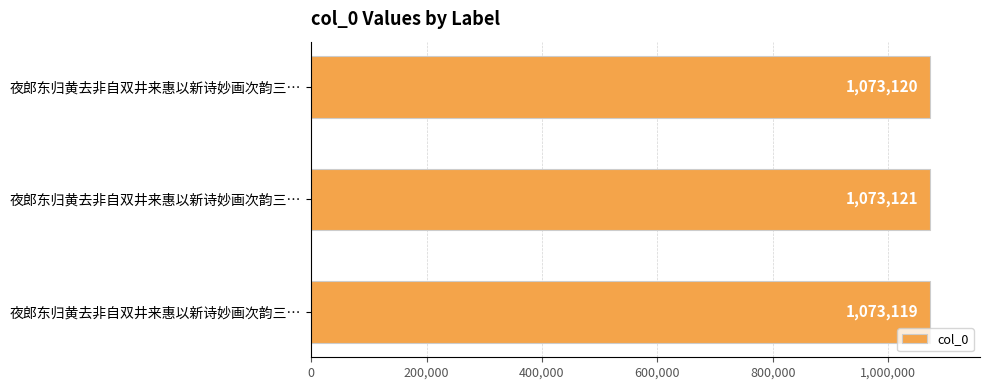

What is the average value?

1073120